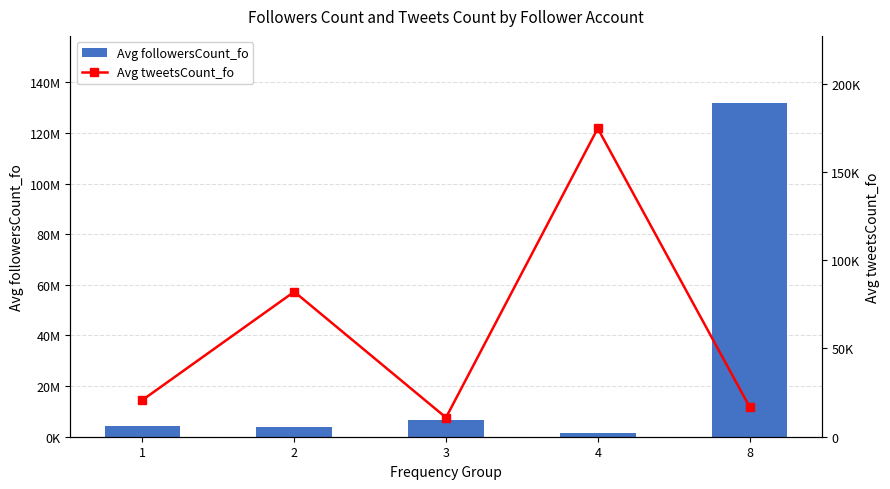

At how many categories does at least one series exceed 88939013?

1